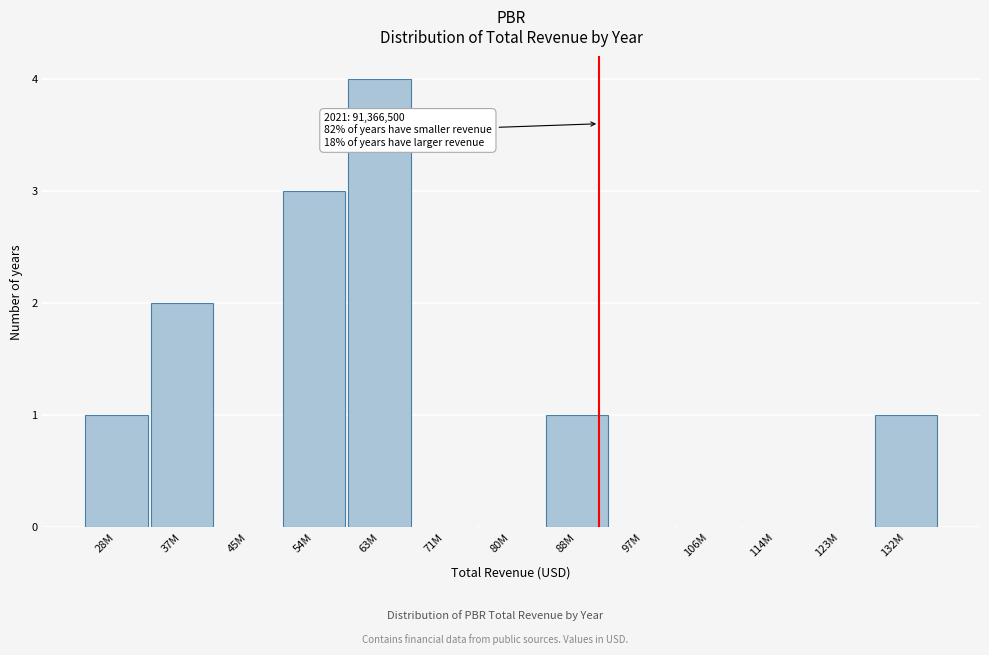

Reading left to right, what are all the values shown in this chart?

28M=1	37M=2	45M=0	54M=3	63M=4	71M=0	80M=0	88M=1	97M=0	106M=0	114M=0	123M=0	132M=1